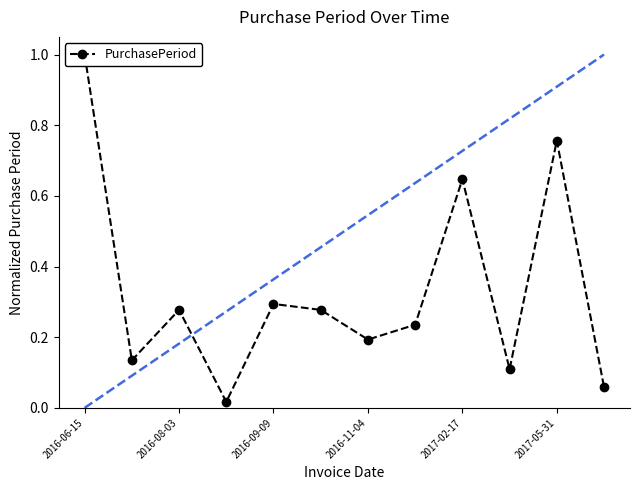

What is the sum of all values?

4.0